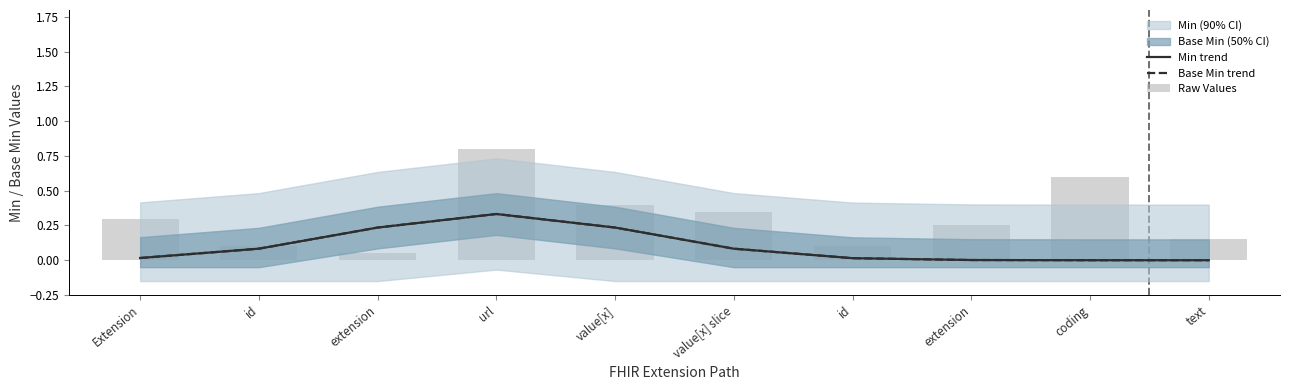

What is the label of the 9th bar from the left?

coding